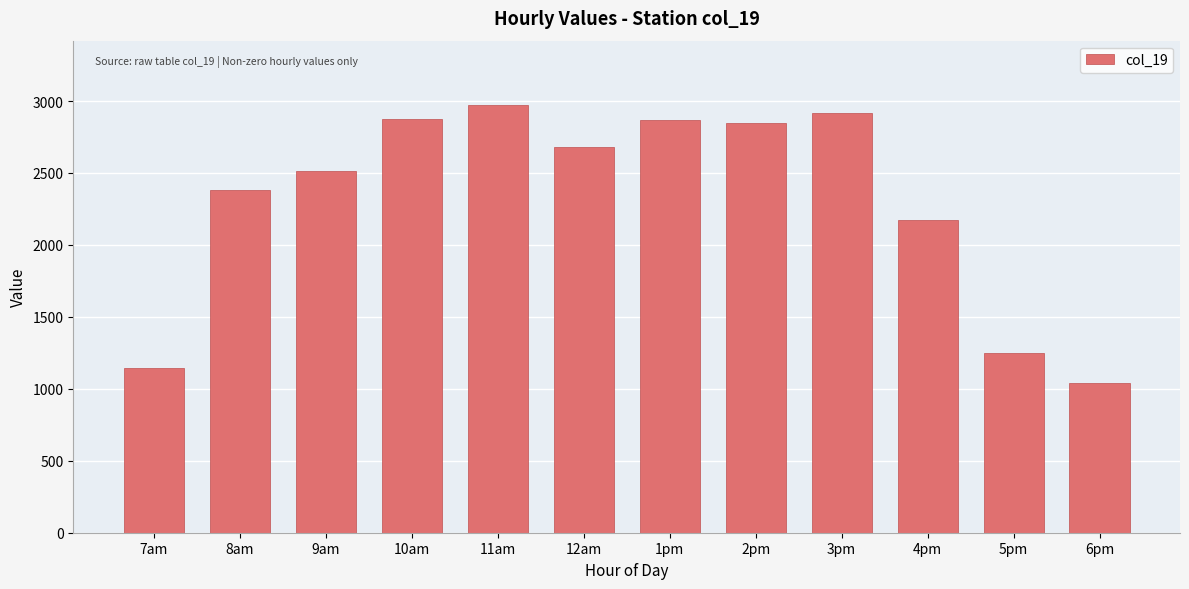

What value does the data have at 11am?

2973.5